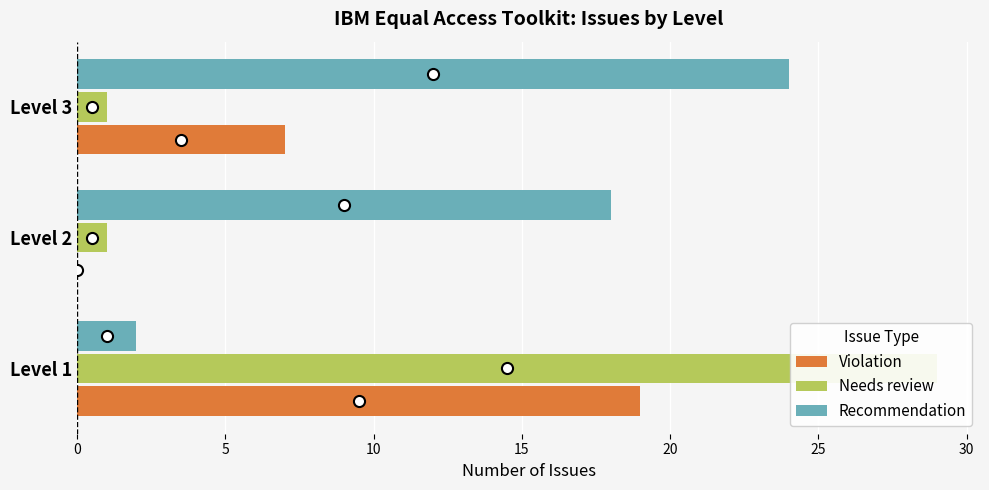

What are all the series names shown in the legend?

Violation, Needs review, Recommendation